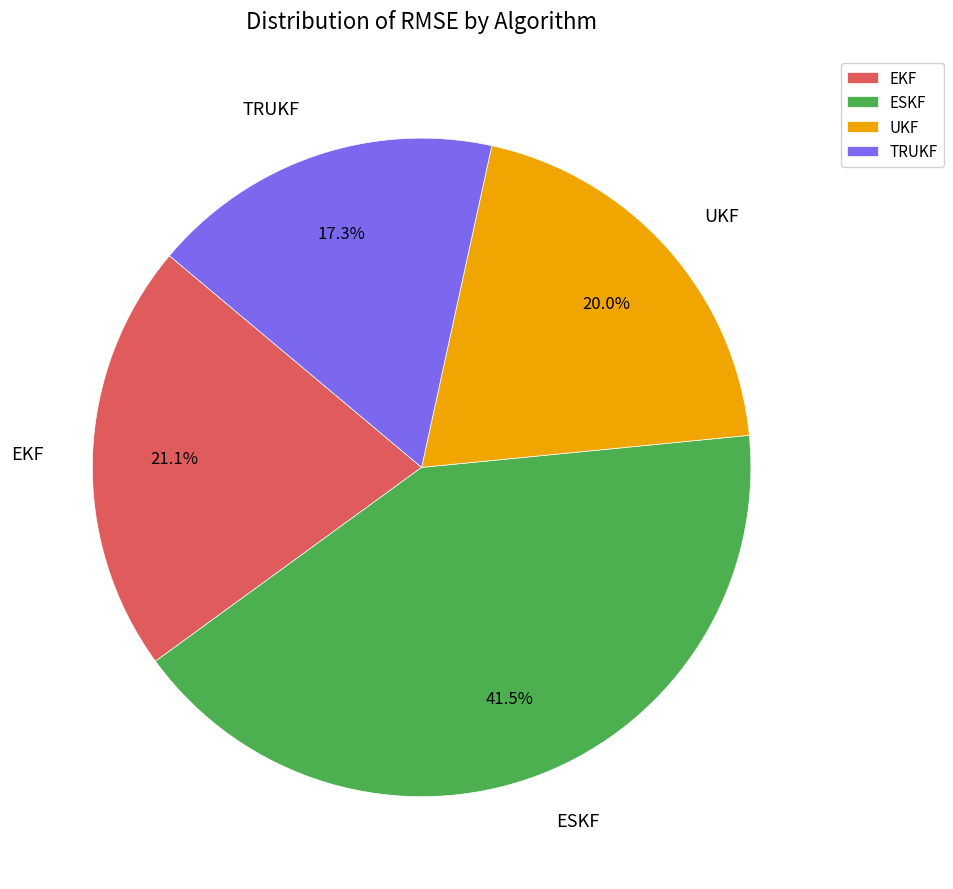

What percentage is the TRUKF slice, to the nearest percent?

17%